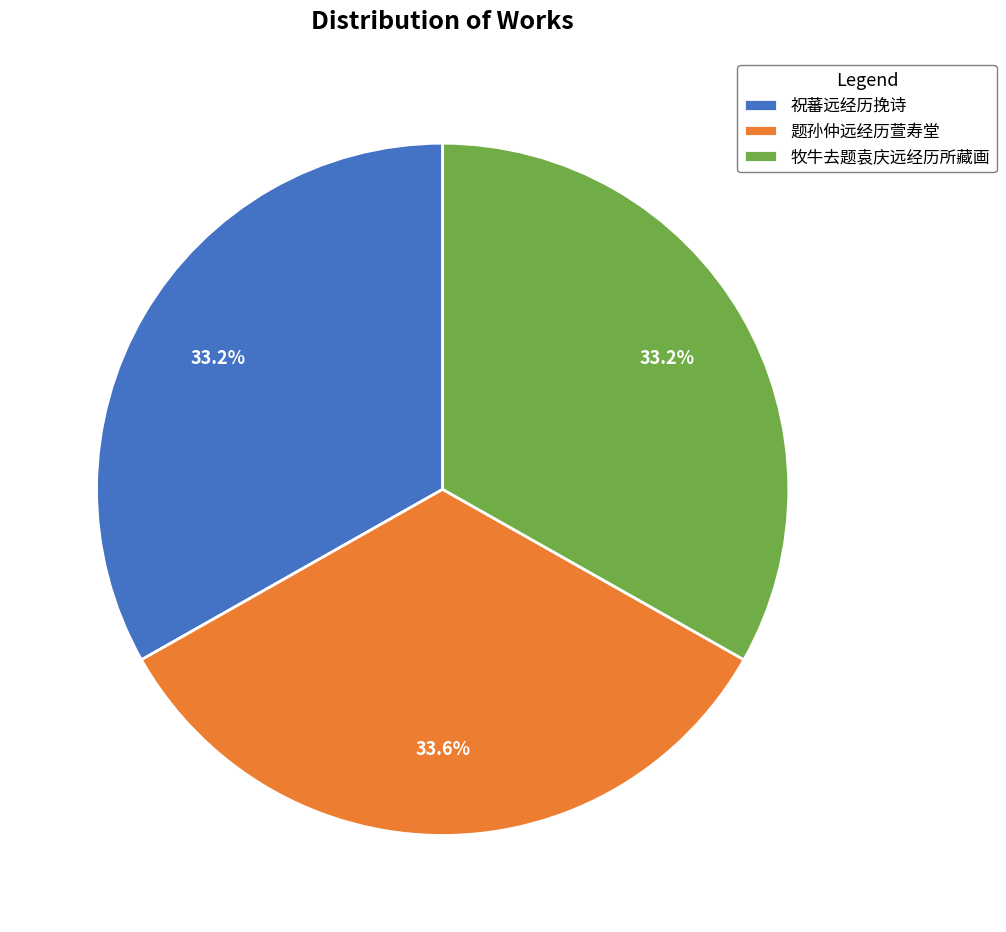

What percentage do 题孙仲远经历萱寿堂 and 牧牛去题袁庆远经历所藏画 together represent?

66.8%